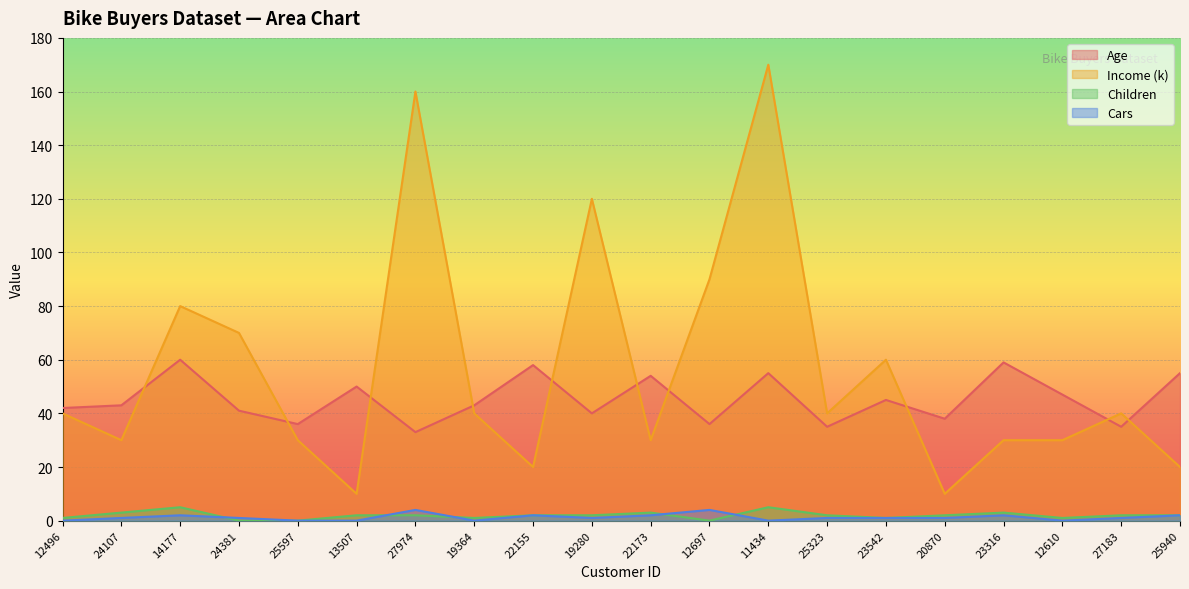

Is it true that Children equals 5 at 11434?

True